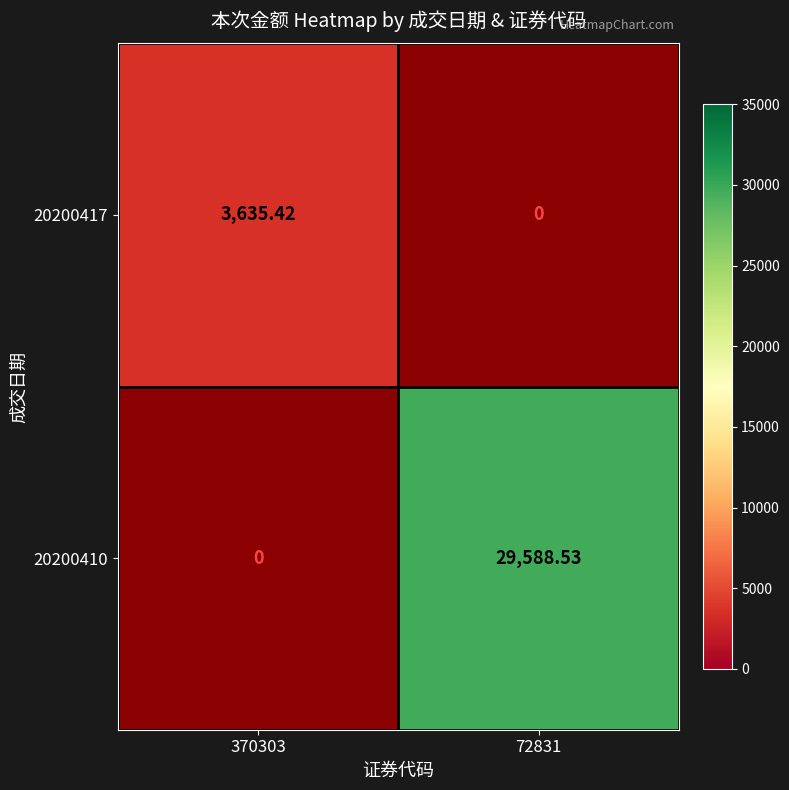

How many categories are shown in the chart?

2